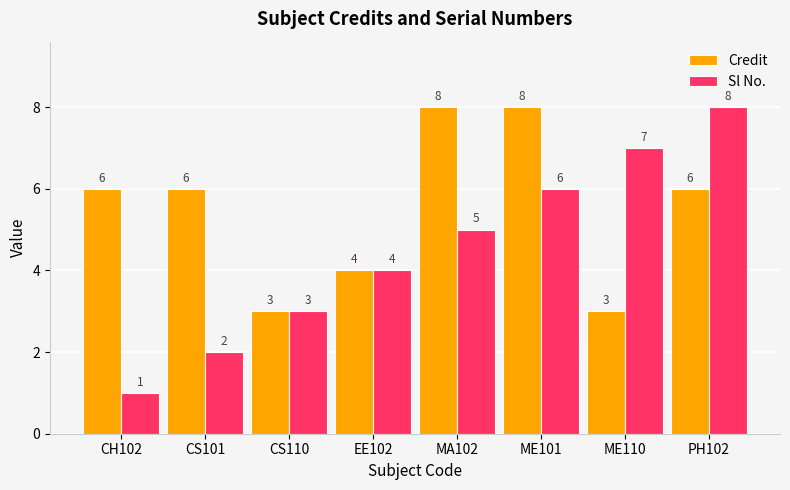

Reading left to right, list all the values displayed in this chart.

Credit: CH102=6	CS101=6	CS110=3	EE102=4	MA102=8	ME101=8	ME110=3	PH102=6
Sl No.: CH102=1	CS101=2	CS110=3	EE102=4	MA102=5	ME101=6	ME110=7	PH102=8